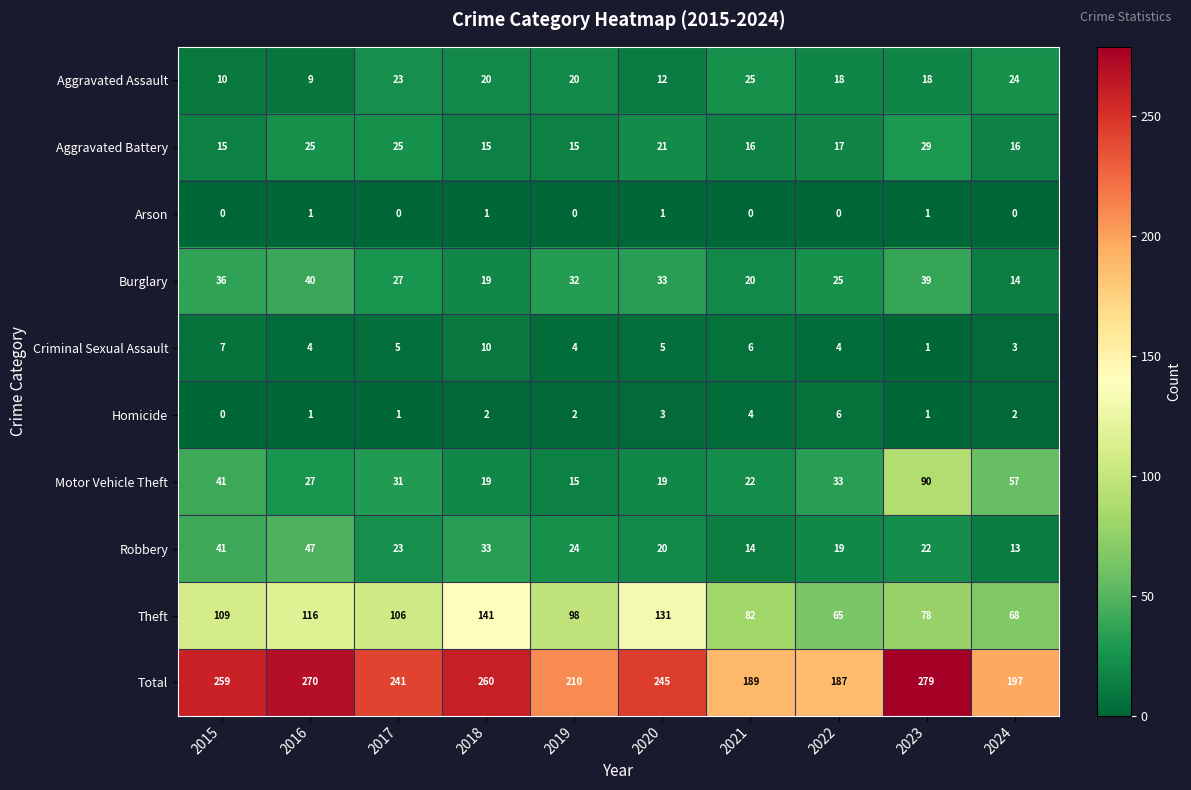

True or false: Criminal Sexual Assault has a value of 7 at 2022.

False